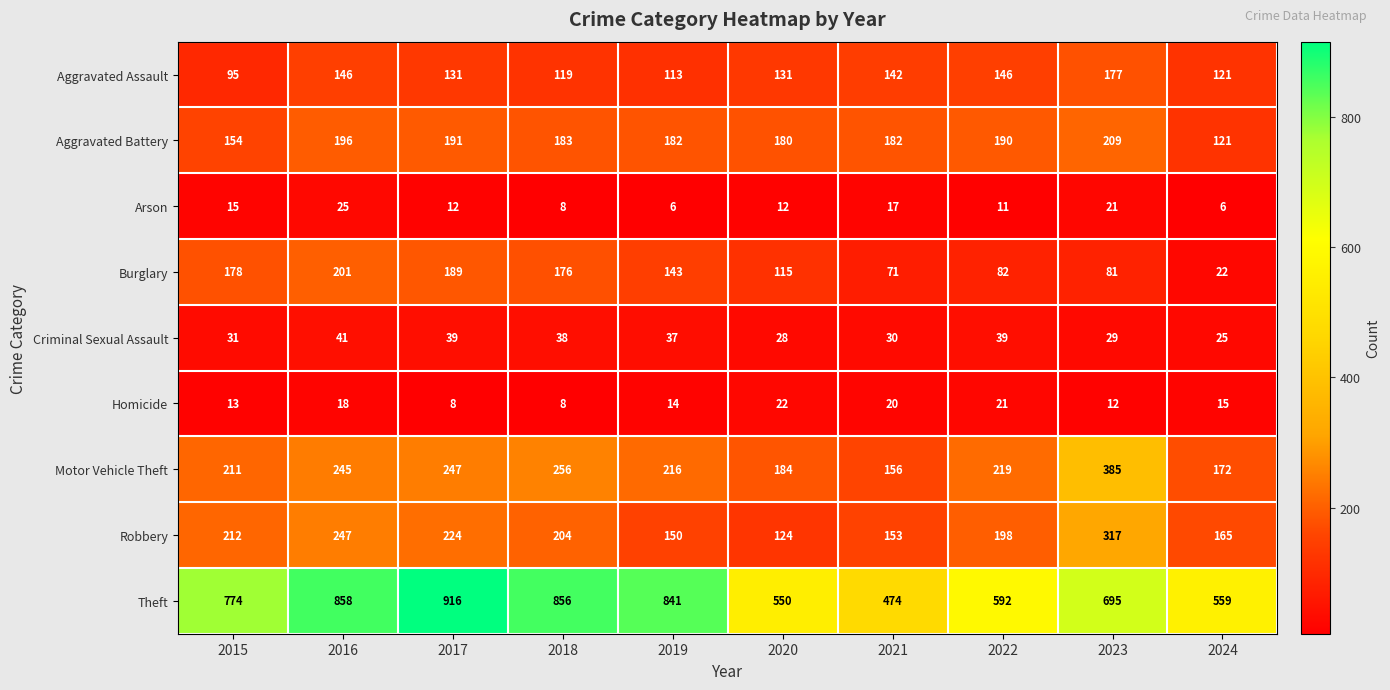

Between 2020 and 2024, which series saw the biggest shift?

Burglary